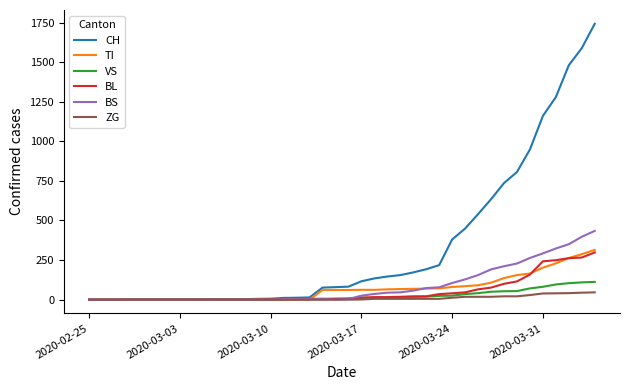

What are all the series names shown in the legend?

CH, TI, VS, BL, BS, ZG